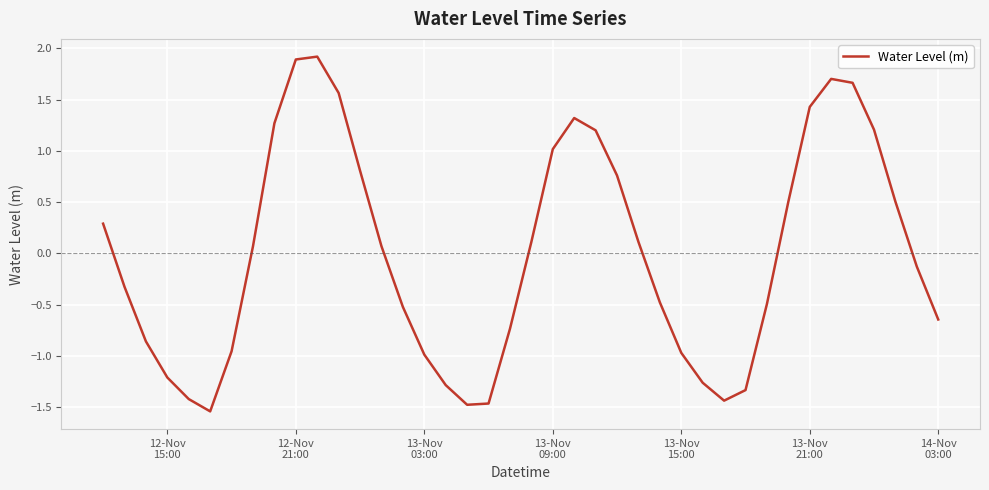

How many lines are shown in the chart?

1